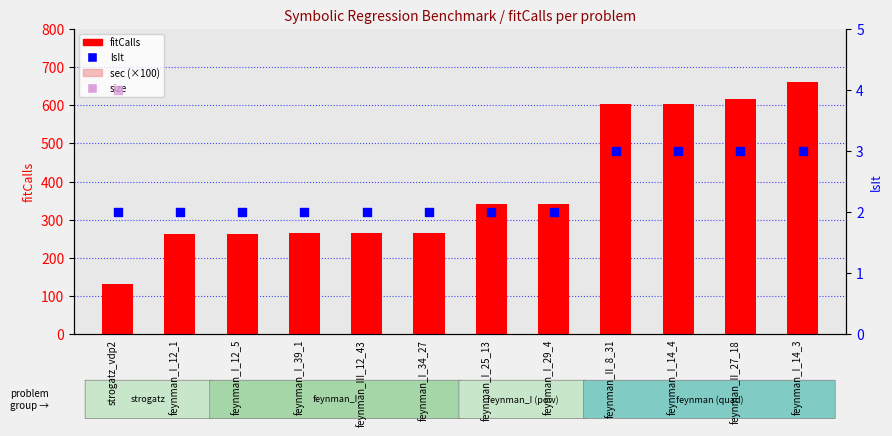

Is the value of lsIt at feynman_I_29_4 greater than the value of sec (×100) at feynman_I_34_27?

No